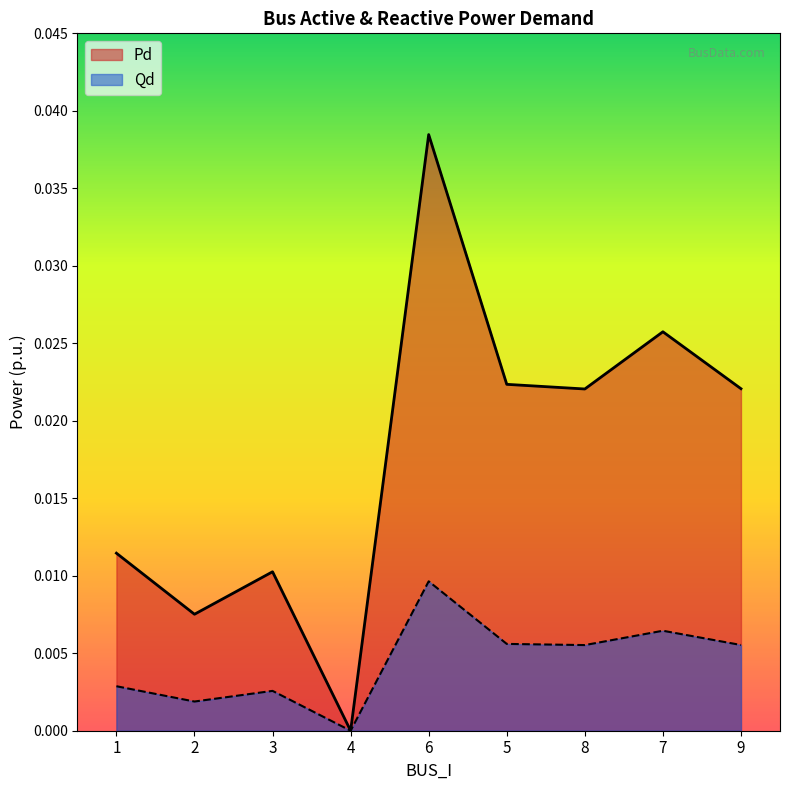

Is the value of Qd at 4 greater than the value of Pd at 8?

No